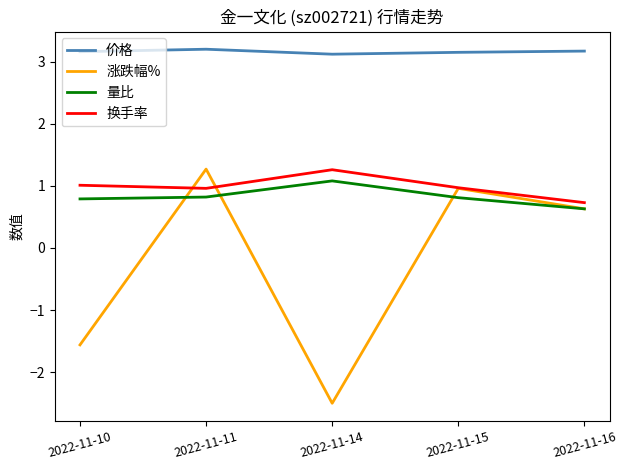

True or false: 价格 and 换手率 intersect in this chart.

False